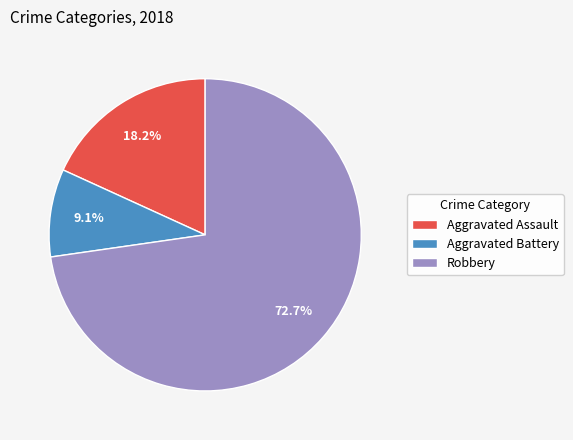

True or false: Aggravated Assault accounts for 6% of the total.

False